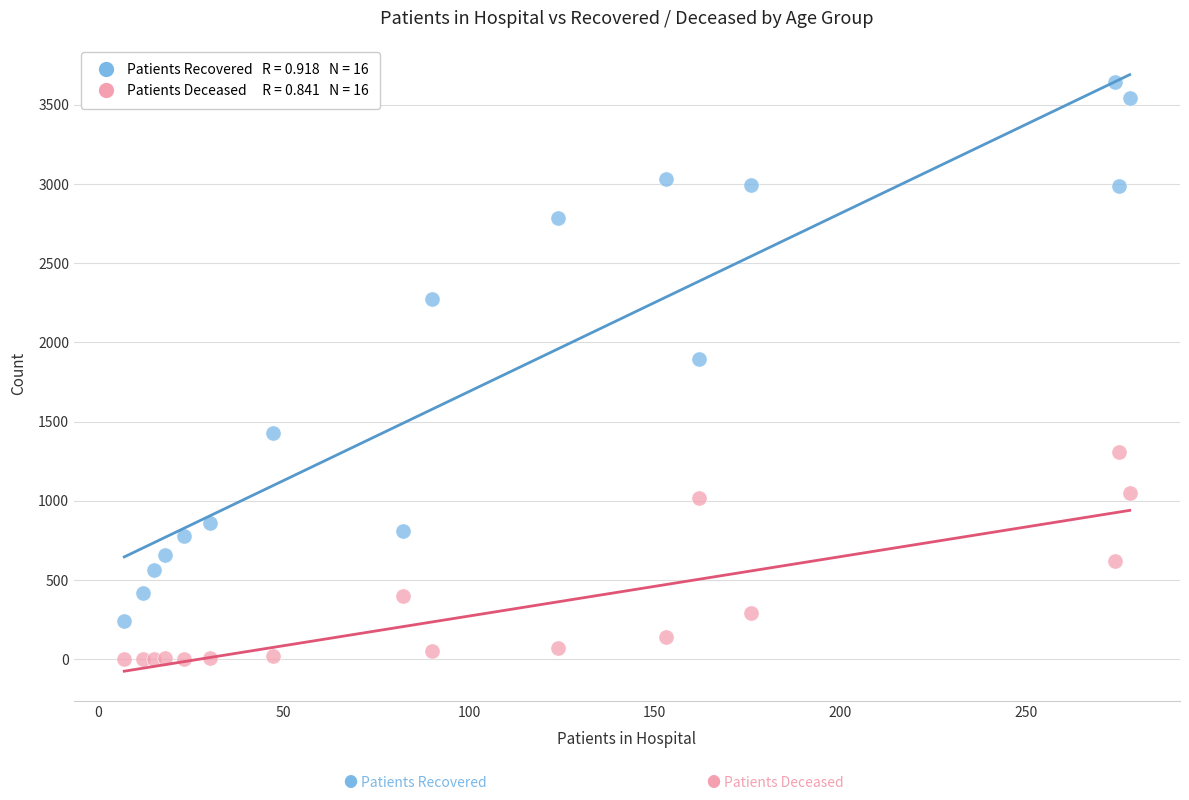

Across all data points, what is the range of X values (max minus min)?

271